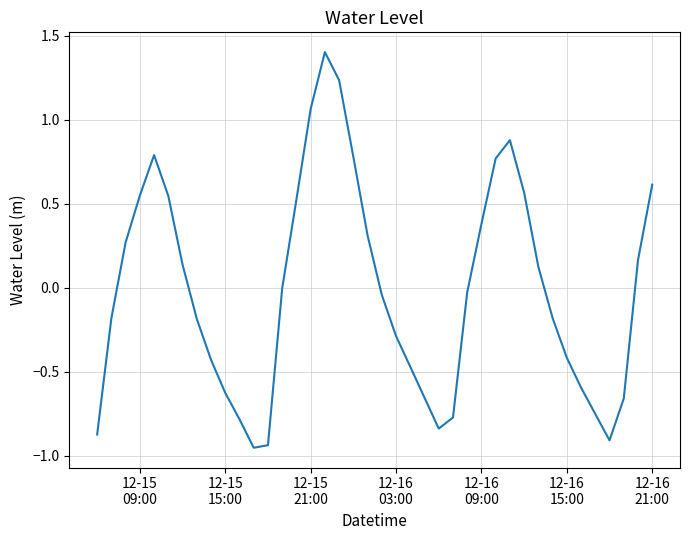

How many interior local valleys (lower than both neighbors) does the data have?

3